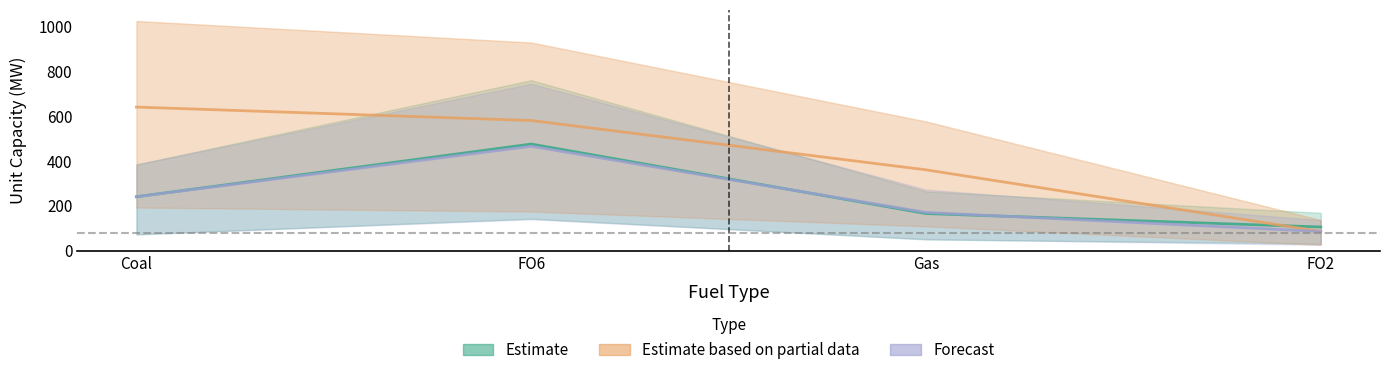

Does the chart have visible grid lines?

No